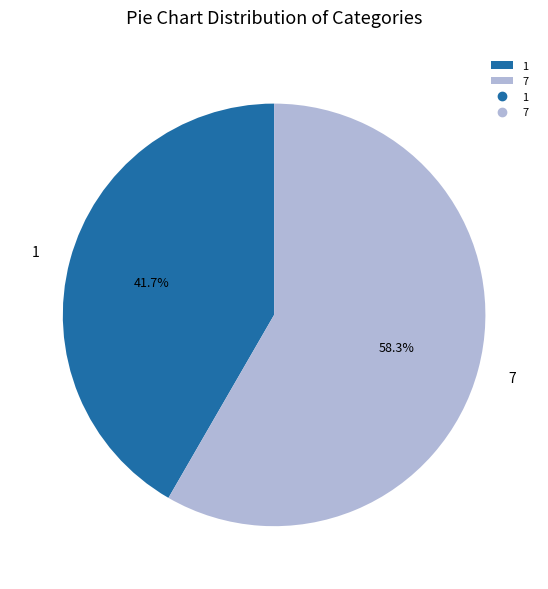

Which has a higher value, 7 or 1?

7